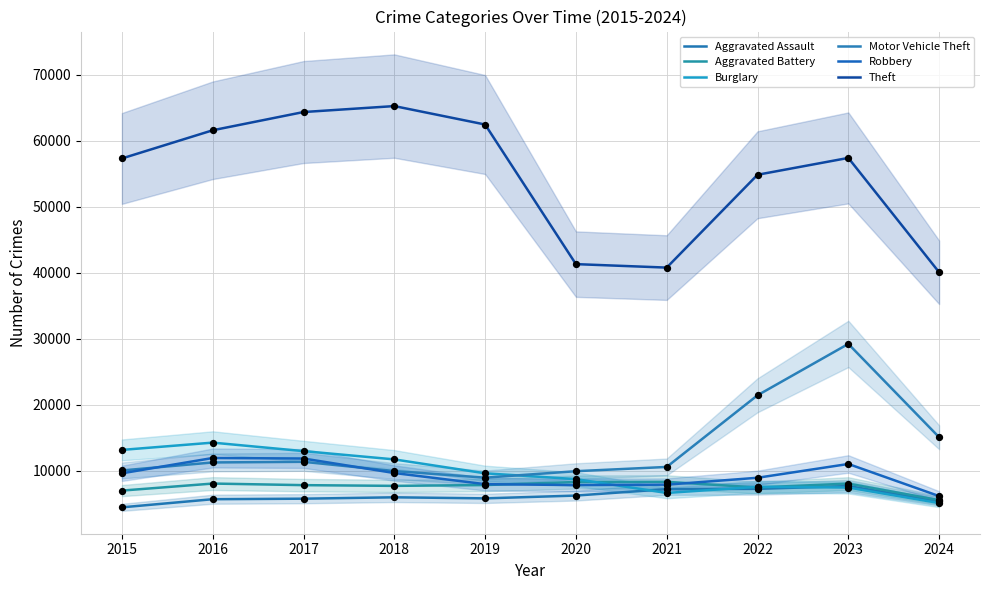

Which series has the largest Y range (max minus min)?

Theft